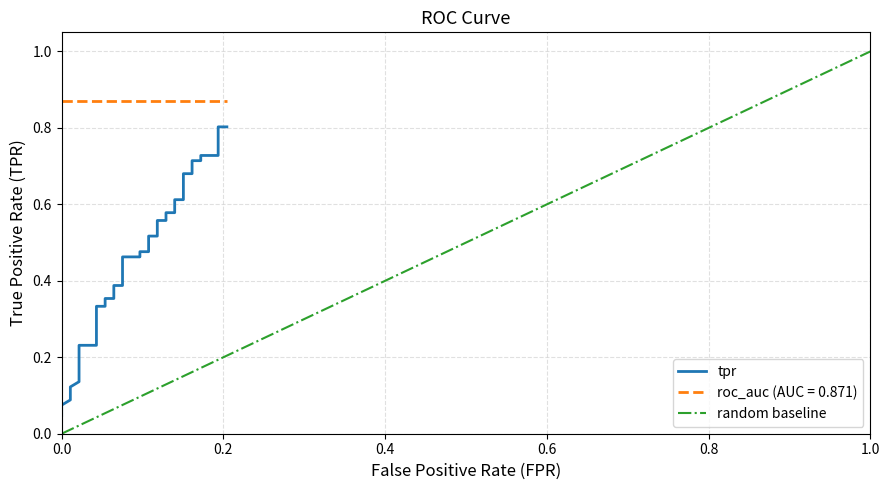

Between 27 and 15, which is larger?

27